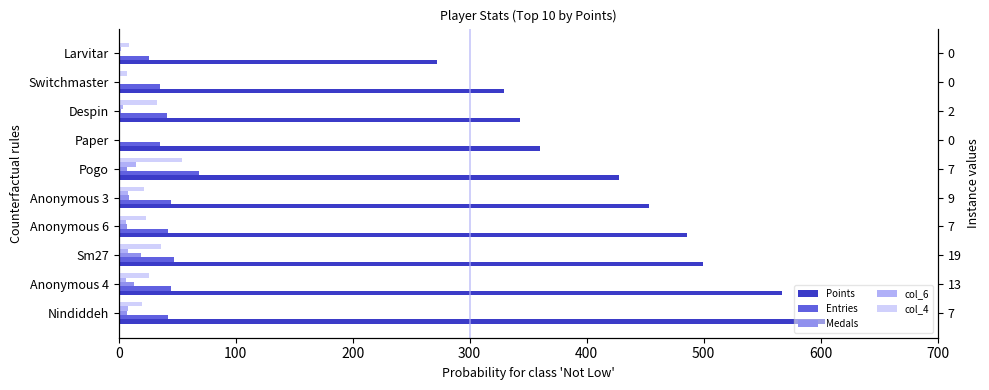

Reading left to right, extract all data points from this chart.

Points: 604	567	499	486	453	428	360	343	329	272
Entries: 42	45	47	42	45	69	35	41	35	26
Medals: 7	13	19	7	9	7	0	2	0	0
col_6: 8	6	8	6	8	15	0	4	1	2
col_4: 20	26	36	23	22	54	0	33	7	9